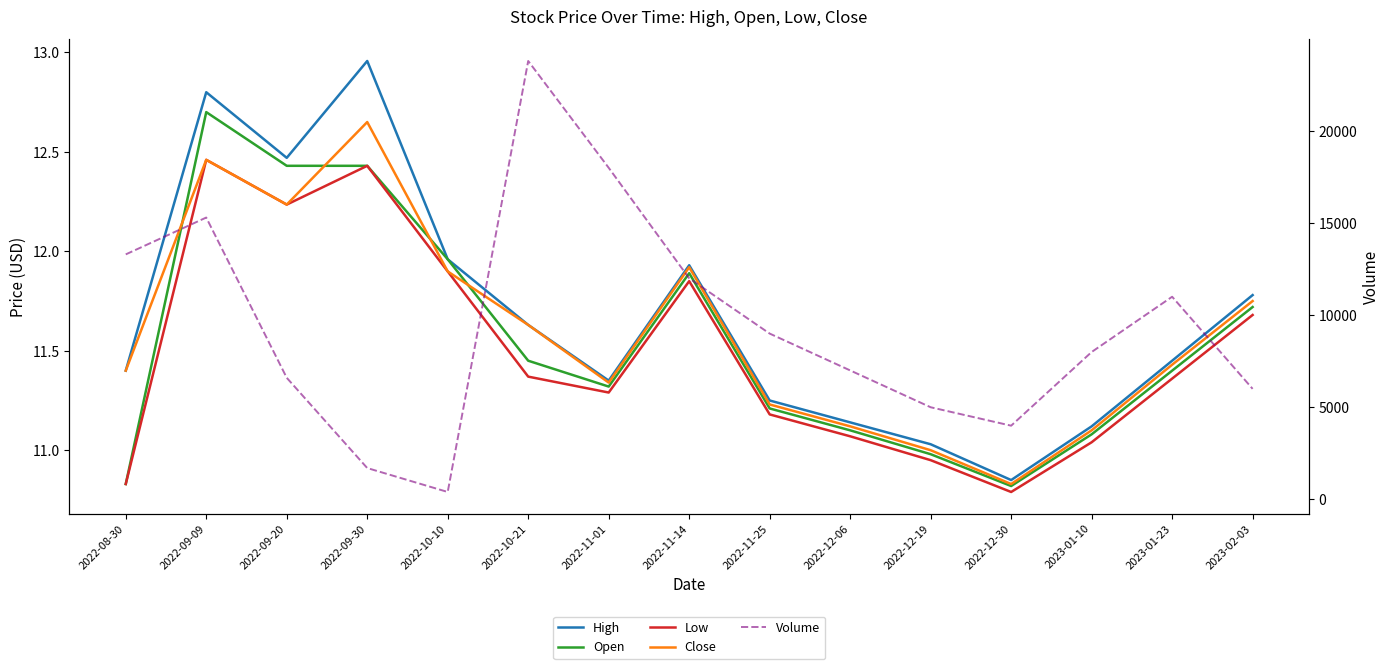

Reading left to right, list all the values displayed in this chart.

High: 2022-08-30=11.4	2022-09-09=12.8	2022-09-20=12.5	2022-09-30=13.0	2022-10-10=12.0	2022-10-21=11.6	2022-11-01=11.3	2022-11-14=11.9	2022-11-25=11.2	2022-12-06=11.1	2022-12-19=11.0	2022-12-30=10.8	2023-01-10=11.1	2023-01-23=11.4	2023-02-03=11.8
Open: 2022-08-30=10.8	2022-09-09=12.7	2022-09-20=12.4	2022-09-30=12.4	2022-10-10=12.0	2022-10-21=11.4	2022-11-01=11.3	2022-11-14=11.9	2022-11-25=11.2	2022-12-06=11.1	2022-12-19=11.0	2022-12-30=10.8	2023-01-10=11.1	2023-01-23=11.4	2023-02-03=11.7
Low: 2022-08-30=10.8	2022-09-09=12.5	2022-09-20=12.2	2022-09-30=12.4	2022-10-10=11.9	2022-10-21=11.4	2022-11-01=11.3	2022-11-14=11.8	2022-11-25=11.2	2022-12-06=11.1	2022-12-19=10.9	2022-12-30=10.8	2023-01-10=11.0	2023-01-23=11.4	2023-02-03=11.7
Close: 2022-08-30=11.4	2022-09-09=12.5	2022-09-20=12.2	2022-09-30=12.7	2022-10-10=11.9	2022-10-21=11.6	2022-11-01=11.3	2022-11-14=11.9	2022-11-25=11.2	2022-12-06=11.1	2022-12-19=11.0	2022-12-30=10.8	2023-01-10=11.1	2023-01-23=11.4	2023-02-03=11.8
Volume: 2022-08-30=13300.0	2022-09-09=15300.0	2022-09-20=6600.0	2022-09-30=1700.0	2022-10-10=400.0	2022-10-21=23800.0	2022-11-01=18000.0	2022-11-14=12000.0	2022-11-25=9000.0	2022-12-06=7000.0	2022-12-19=5000.0	2022-12-30=4000.0	2023-01-10=8000.0	2023-01-23=11000.0	2023-02-03=6000.0